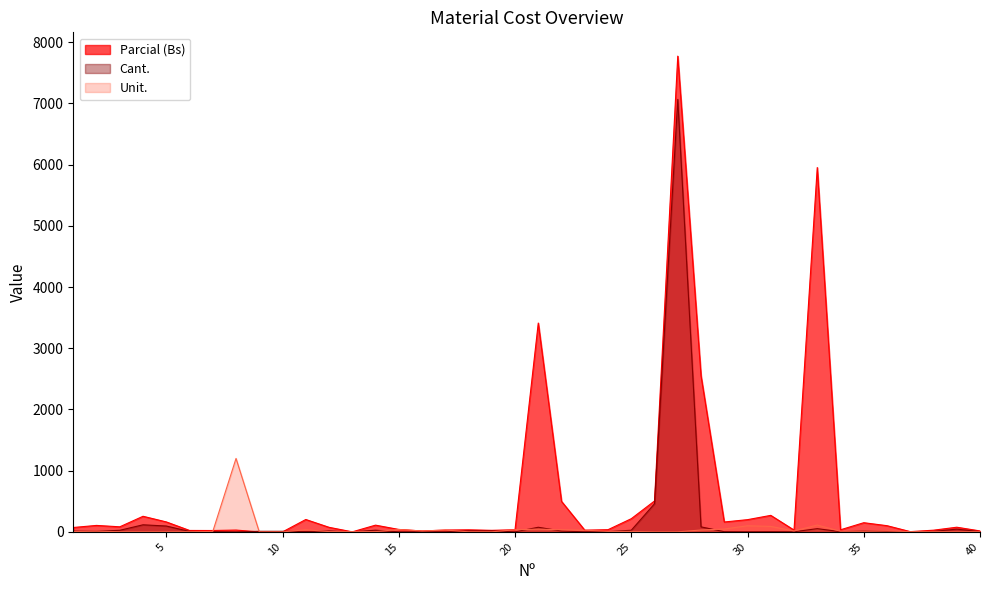

Which series has the largest total across all categories?

Parcial (Bs)